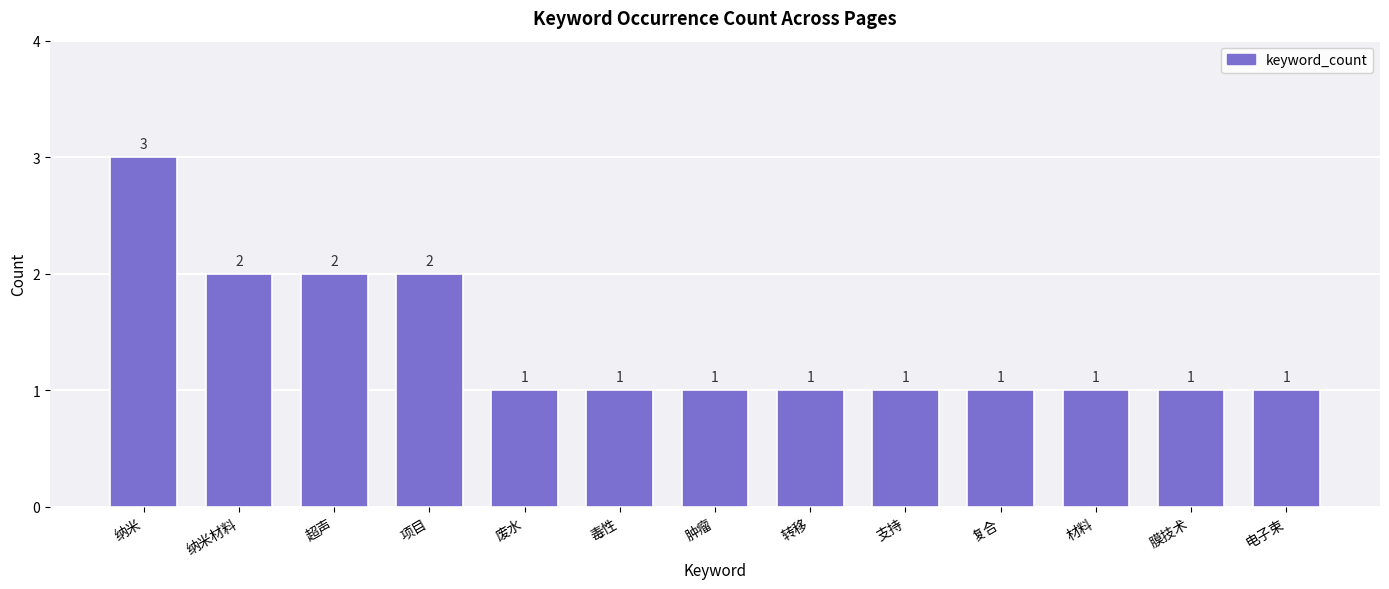

What is the value of the 1st bar from the left?

3